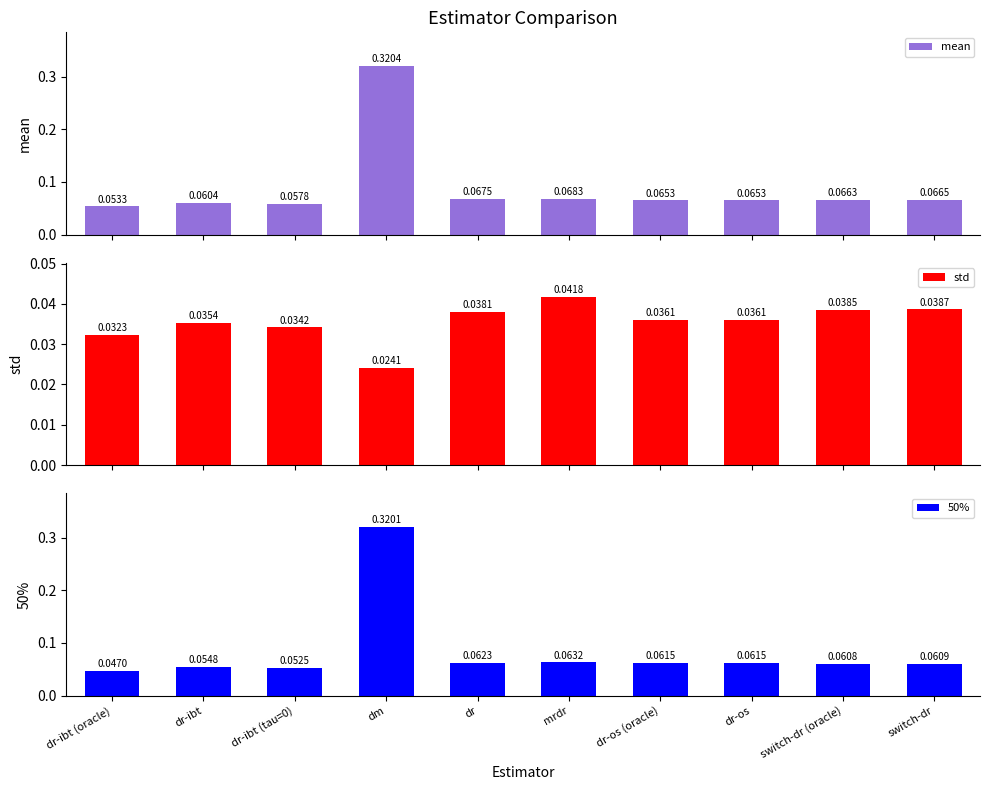

What is the maximum value shown in the chart?

0.3